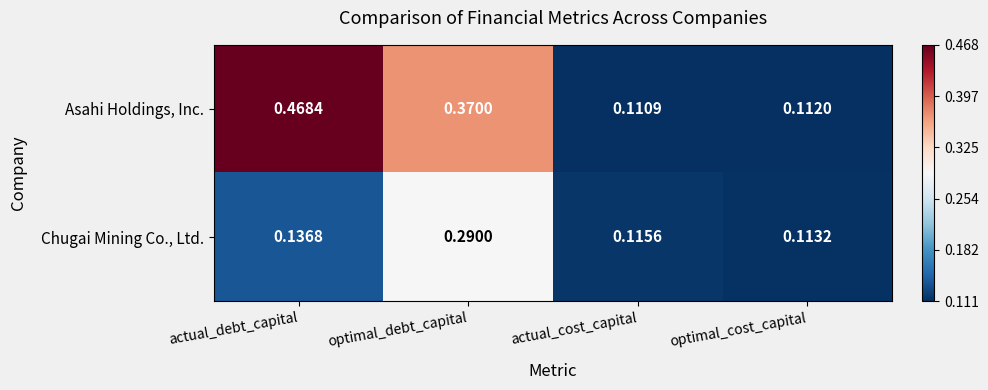

At how many categories does at least one series exceed 0?

4